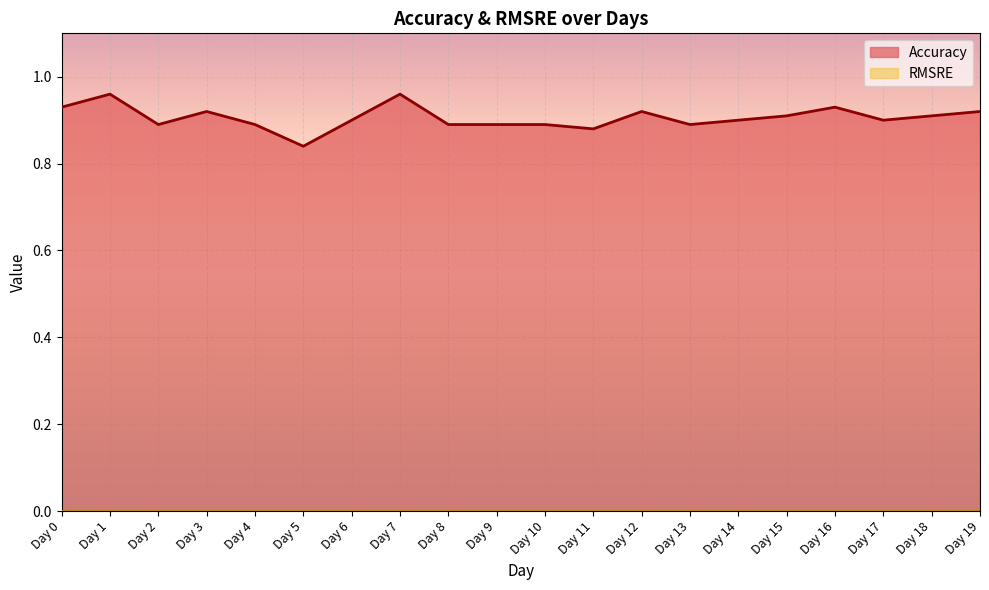

Reading right to left, list all the values displayed in this chart.

Day 19=0.9	Day 18=0.9	Day 17=0.9	Day 16=0.9	Day 15=0.9	Day 14=0.9	Day 13=0.9	Day 12=0.9	Day 11=0.9	Day 10=0.9	Day 9=0.9	Day 8=0.9	Day 7=1.0	Day 6=0.9	Day 5=0.8	Day 4=0.9	Day 3=0.9	Day 2=0.9	Day 1=1.0	Day 0=0.9